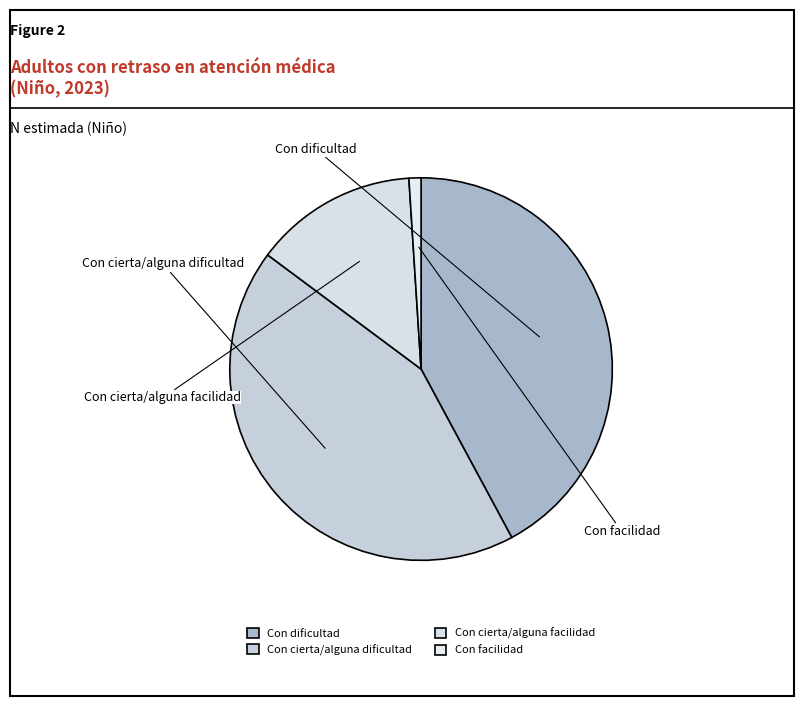

What portion of the pie excludes Con cierta/alguna dificultad?

57.0%